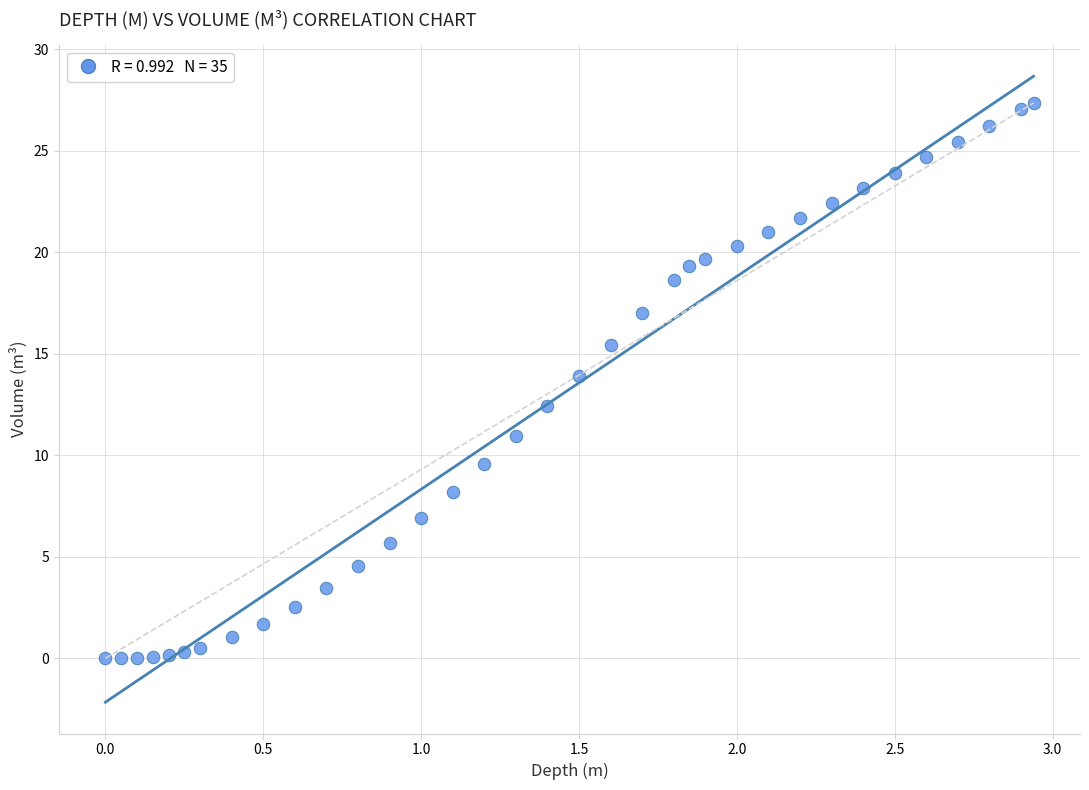

What is the range of X values (max minus min)?

2.9